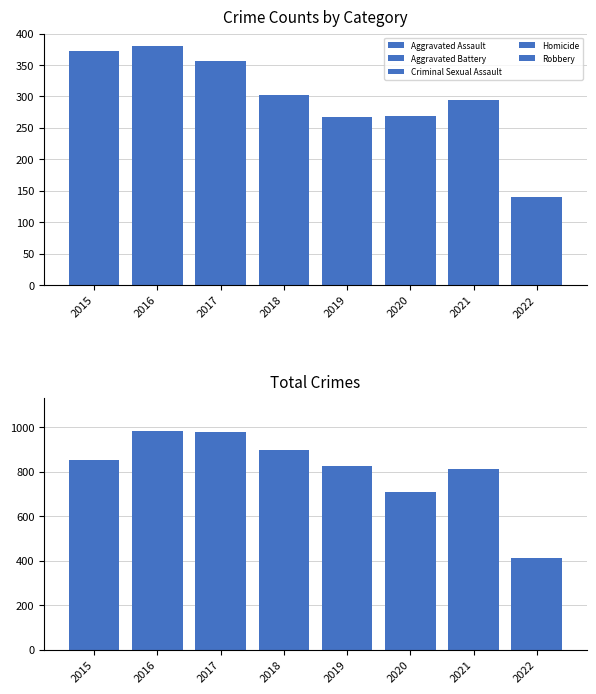

Reading left to right, list all the values displayed in this chart.

Aggravated Assault: 164	225	251	220	220	192	295	140
Aggravated Battery: 260	298	303	302	267	269	270	122
Criminal Sexual Assault: 43	51	41	51	54	39	33	22
Homicide: 13	28	27	23	21	34	38	21
Robbery: 372	381	356	302	264	174	175	105
Total: 852	983	978	898	826	708	811	410